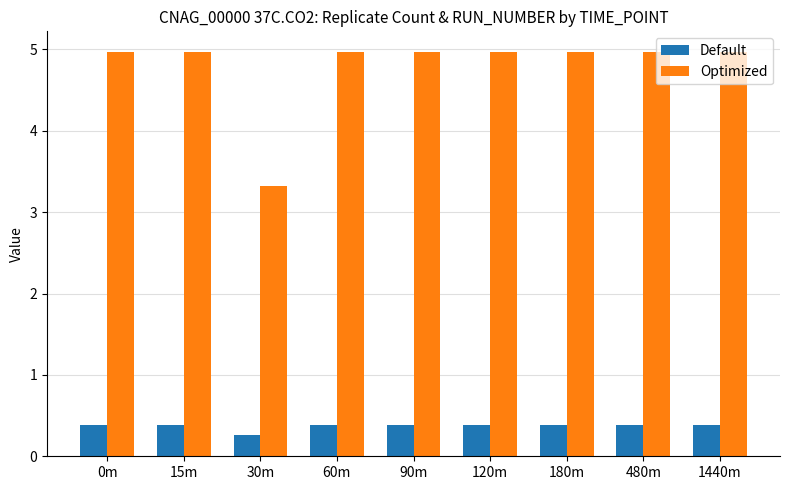

What are all the series names shown in the legend?

Default, Optimized